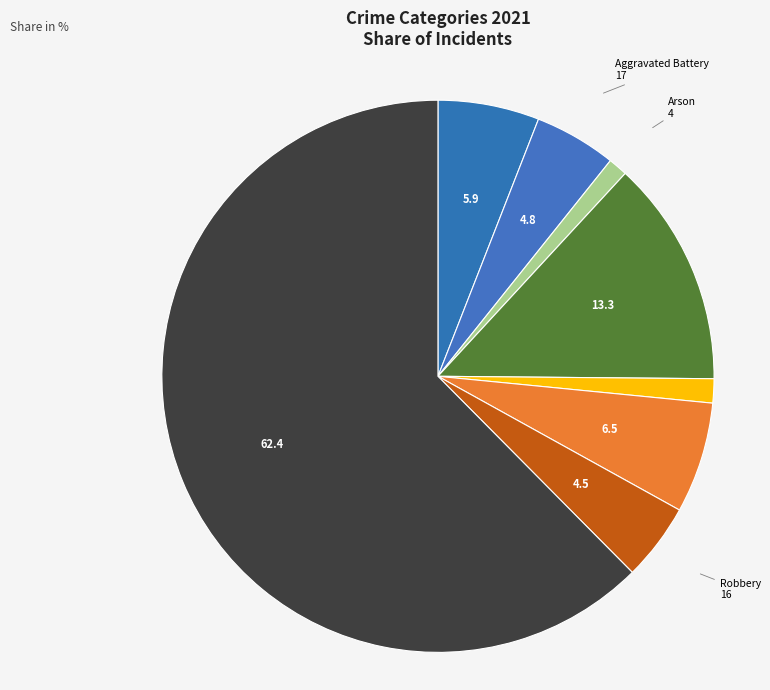

Is there a majority slice in this chart?

Yes